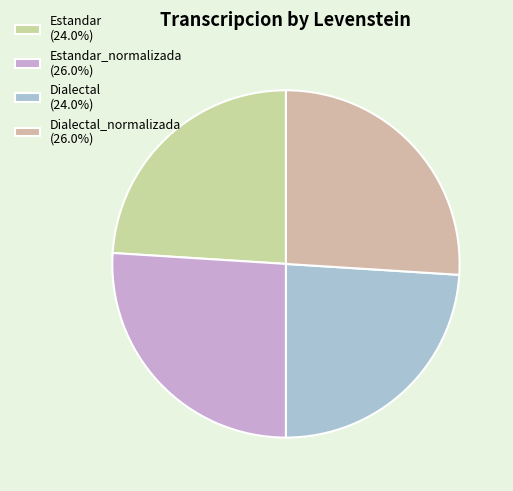

To the nearest percent, what is the difference between the largest and smallest slice percentages?

2%